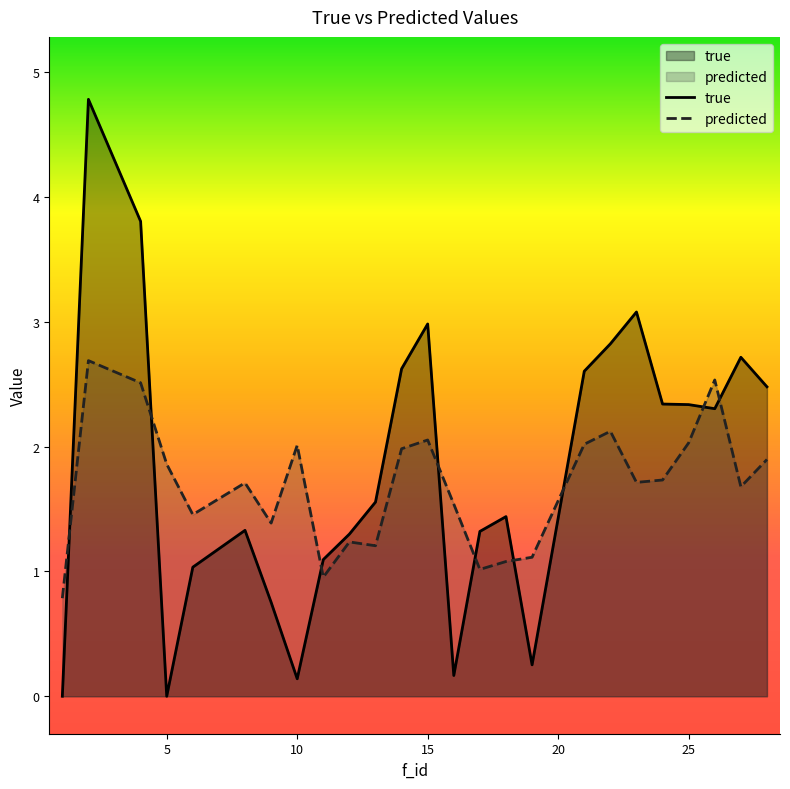

What is the approximate value of true at 9?

0.8